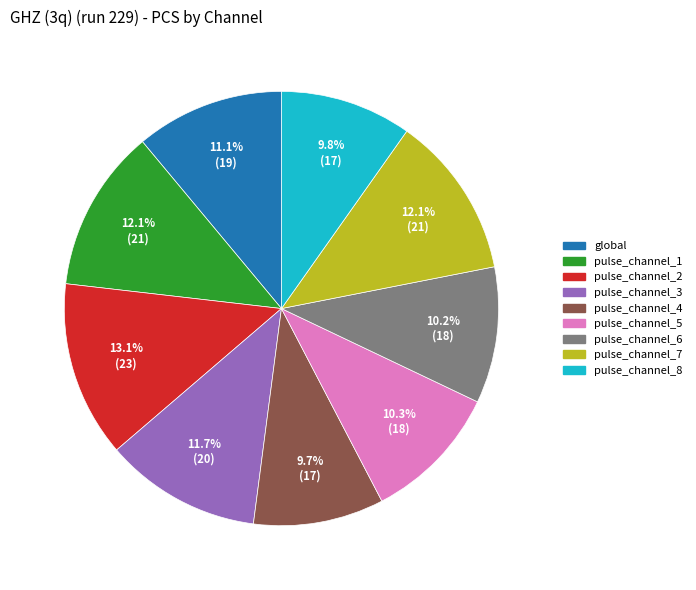

What percentage is NOT represented by pulse_channel_8?

90.2%